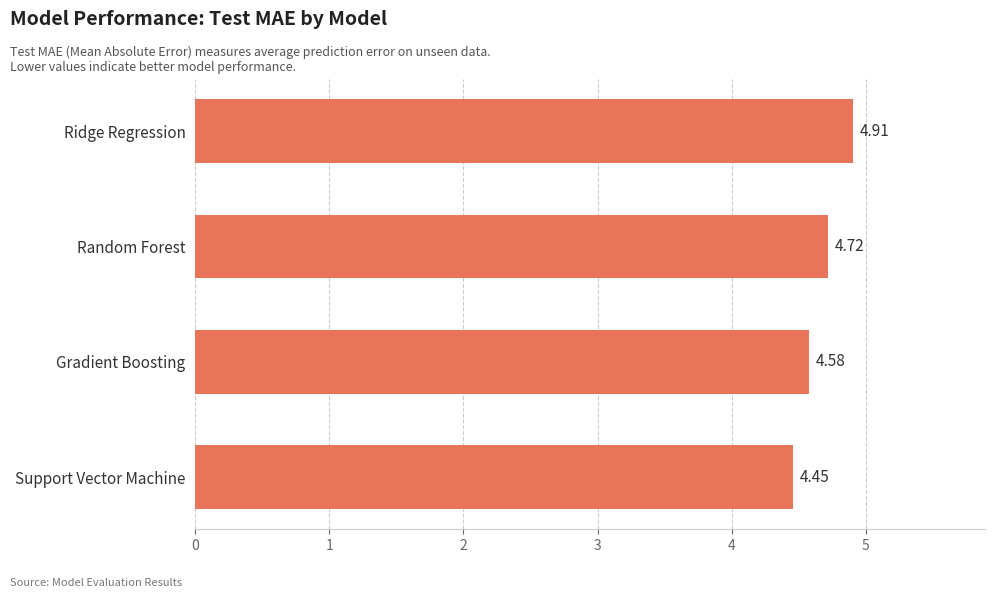

What is the sum of all values?

18.7